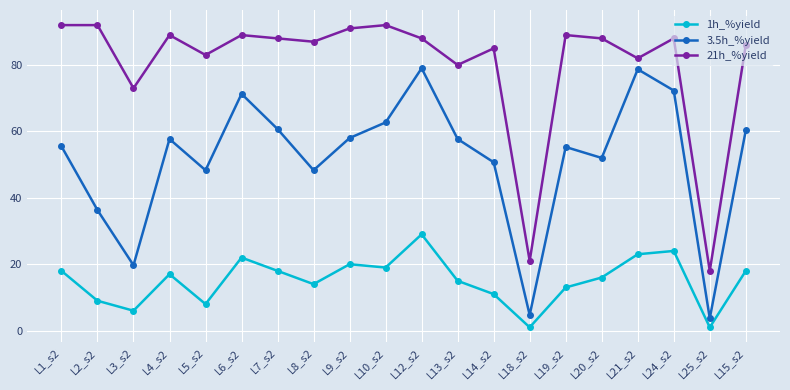

What is the difference between the highest and lowest values at L10_s2?

73.0